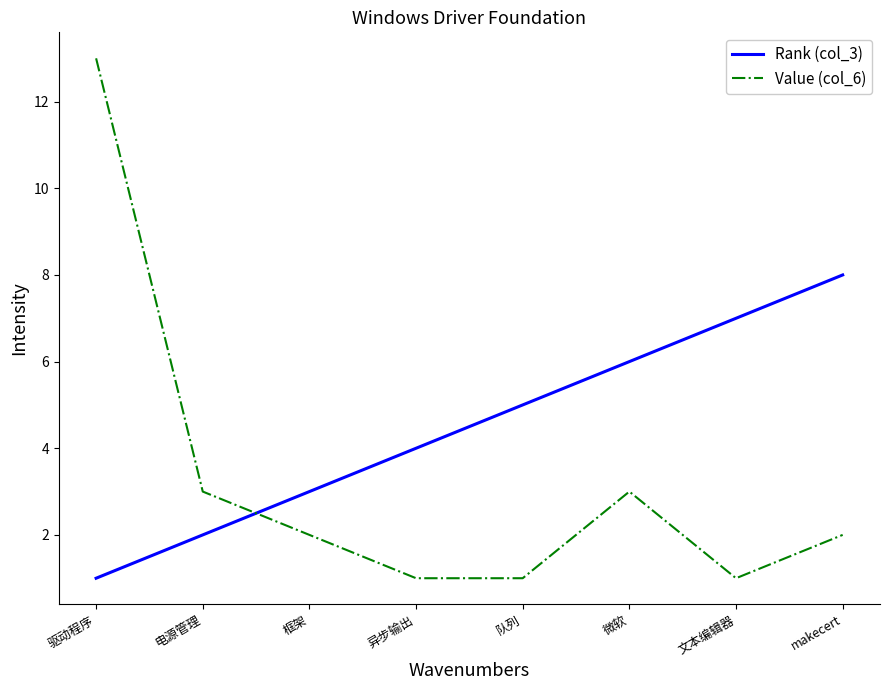

What position from the right is 微软?

3